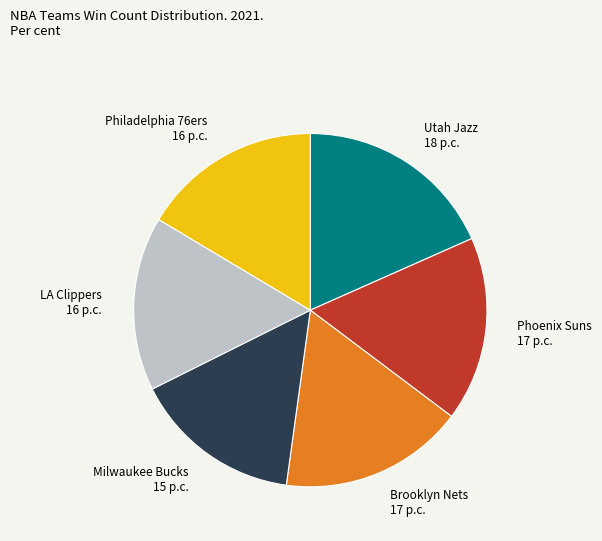

What is the ratio of the value at Milwaukee Bucks 15 p.c. to the value at Utah Jazz 18 p.c.?

0.8